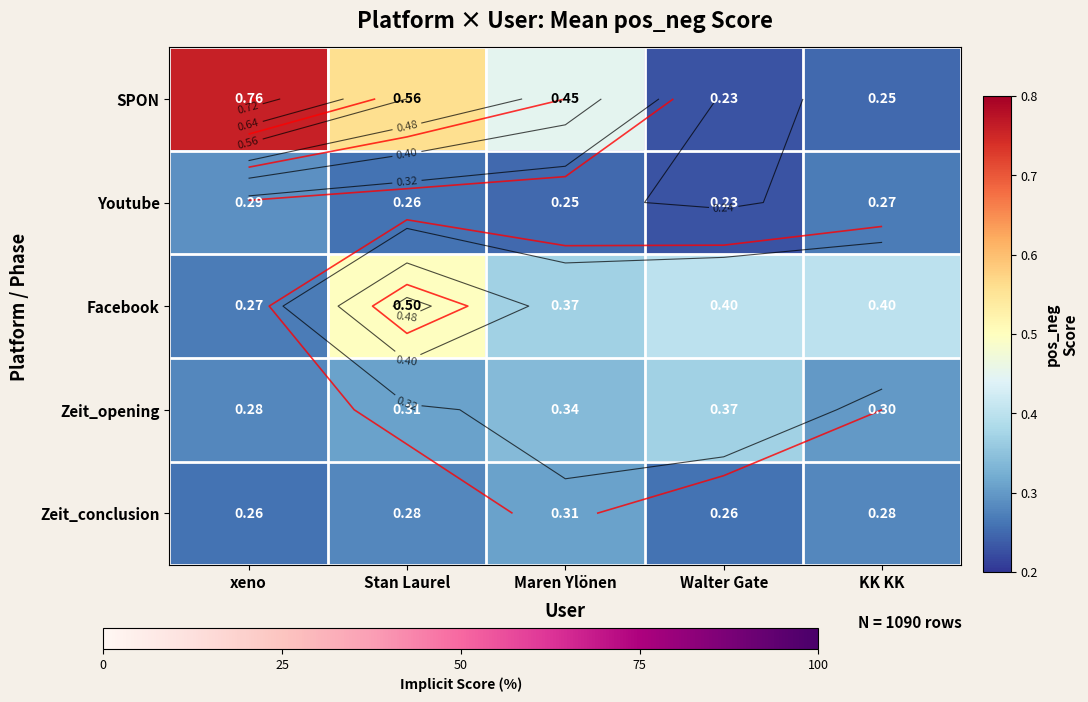

True or false: Zeit_conclusion has a value of 0.1 at KK KK.

False